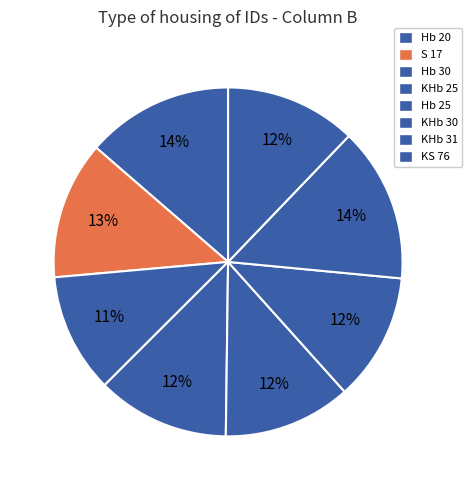

Is it true that Hb 20 is 14% of the pie?

True